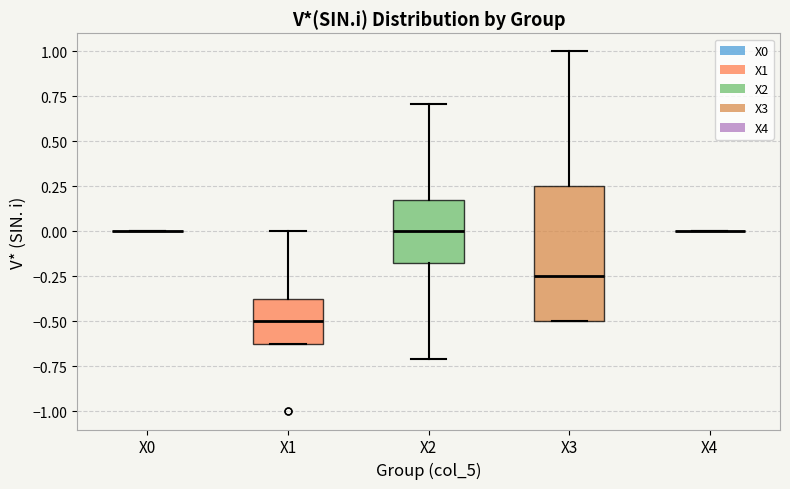

Reading left to right, read every box against the y-axis: the position of its median line, the range the box covers, and the ends of its whiskers. The values are not printed on the chart, so give them approximately, as read against the axis.

X0: box collapsed to a line at 0.00, whiskers 0.00 to 0.00
X1: median -0.50, box -0.60 to -0.35, whiskers -0.60 to 0.00
X2: median 0.00, box -0.20 to 0.20, whiskers -0.70 to 0.70
X3: median -0.25, box -0.50 to 0.25, whiskers -0.50 to 1.00
X4: box collapsed to a line at 0.00, whiskers 0.00 to 0.00